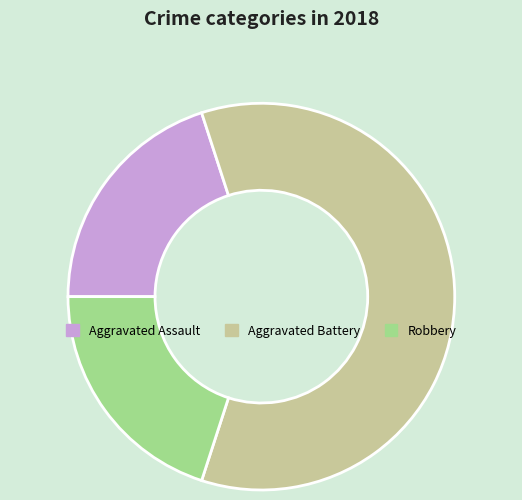

What is the majority slice?

Aggravated Battery